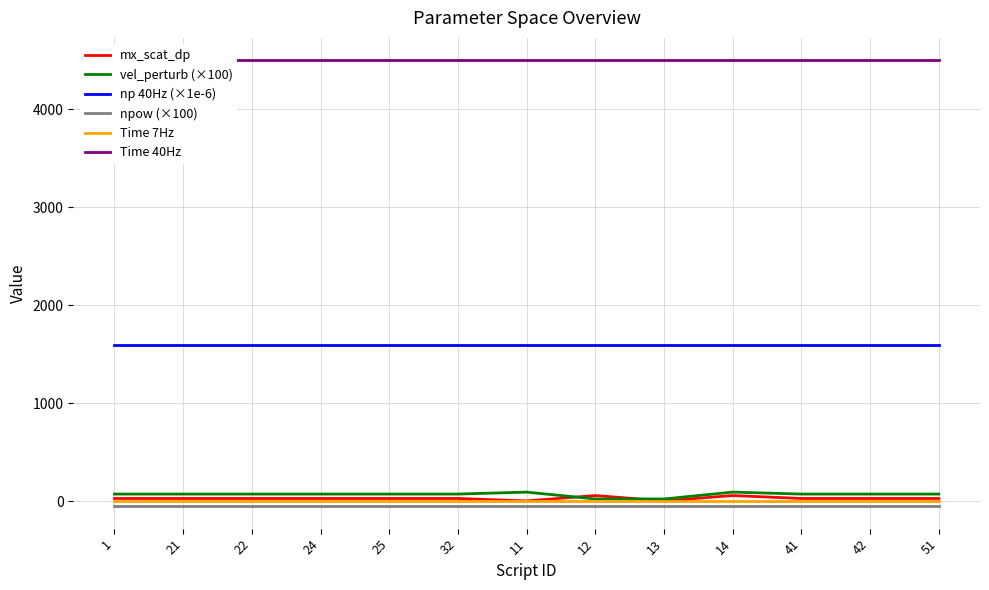

True or false: Time 40Hz and np 40Hz (×1e-6) intersect in this chart.

False